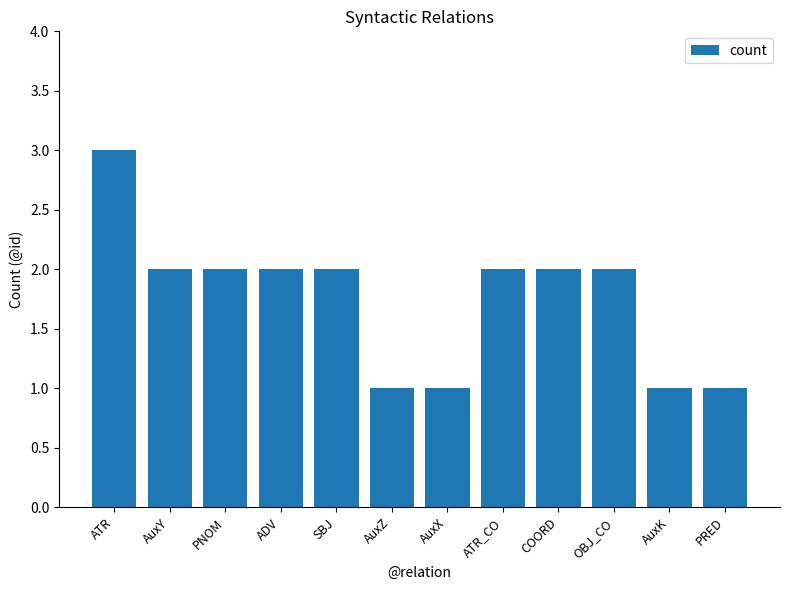

Is it true that the value at COORD is 3?

False